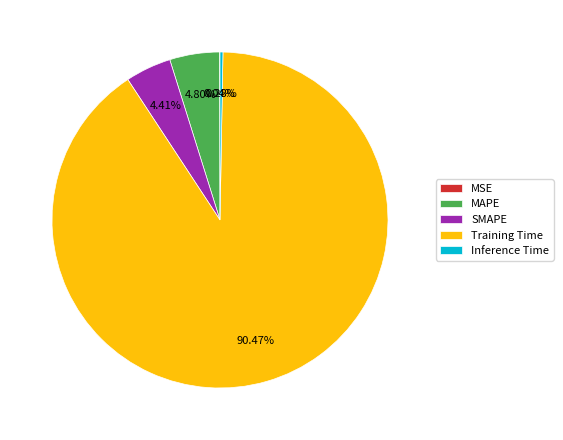

Which has a higher value, MAPE or Inference Time?

MAPE